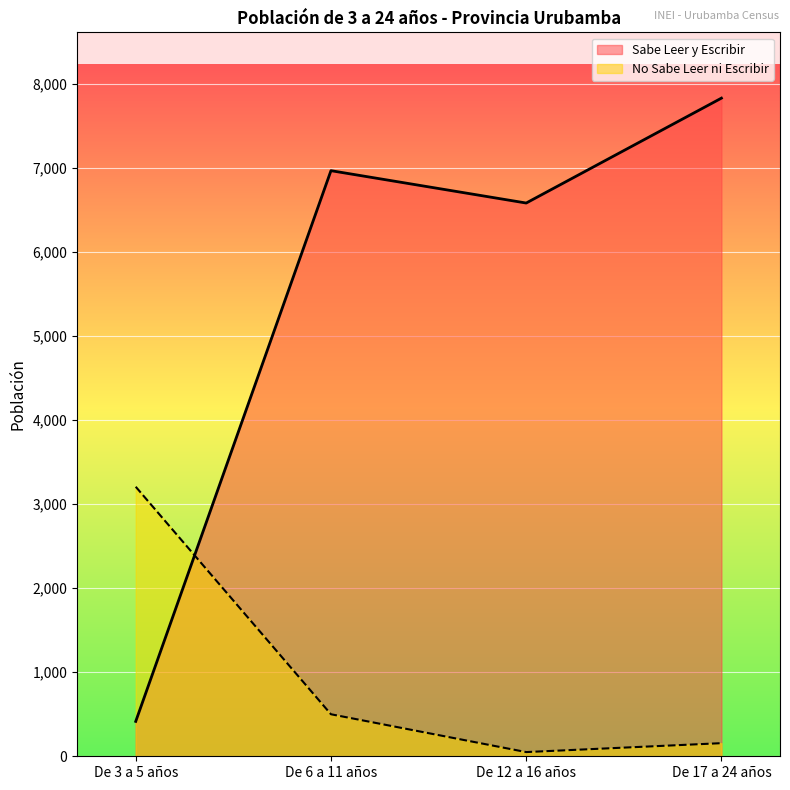

At which label does No Sabe Leer ni Escribir first exceed 500?

De 3 a 5 años